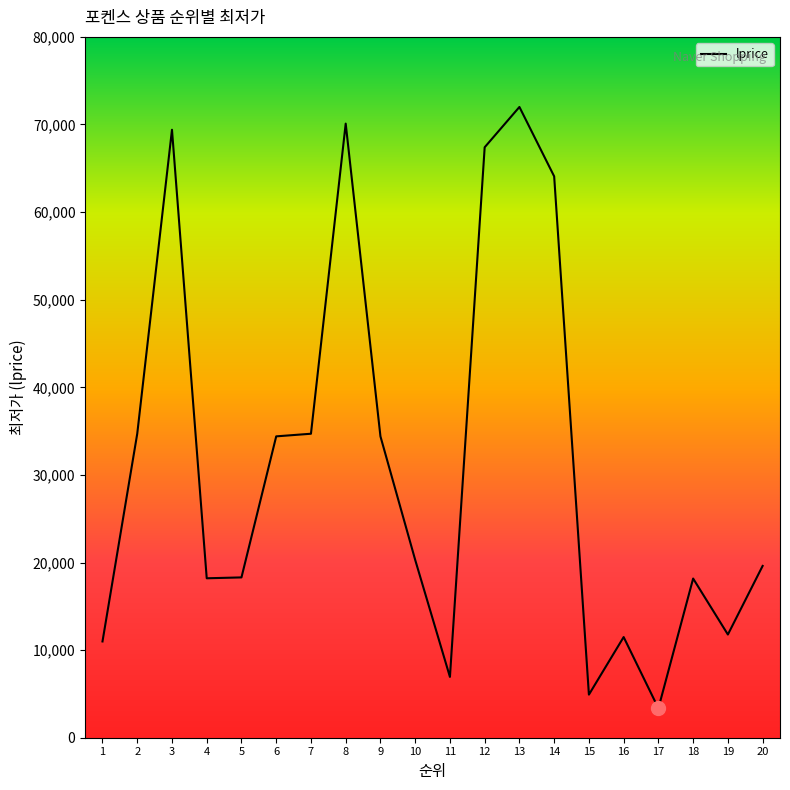

Which has a higher value, 19 or 20?

20